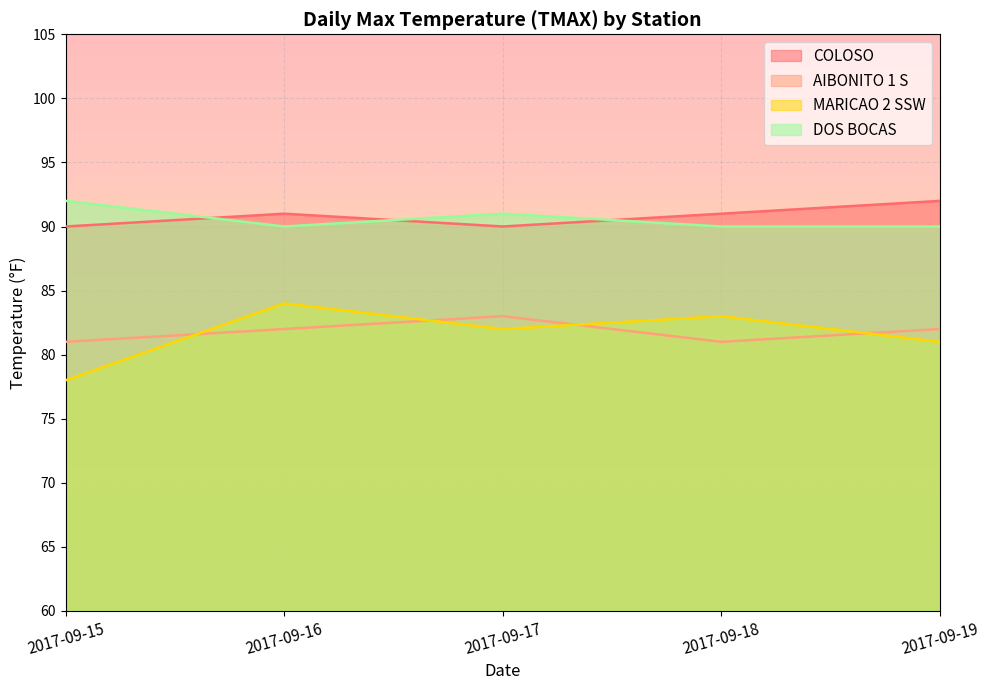

What is the value of the DOS BOCAS point at the 3rd from the left?

91